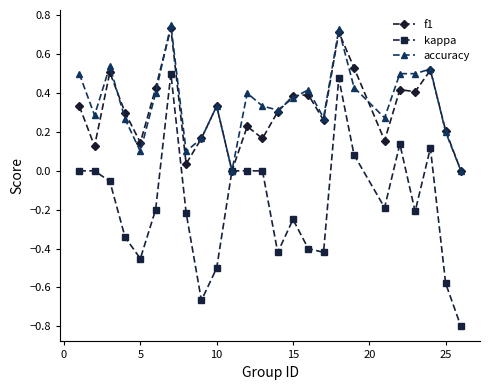

Count the number of categories in the chart.

25